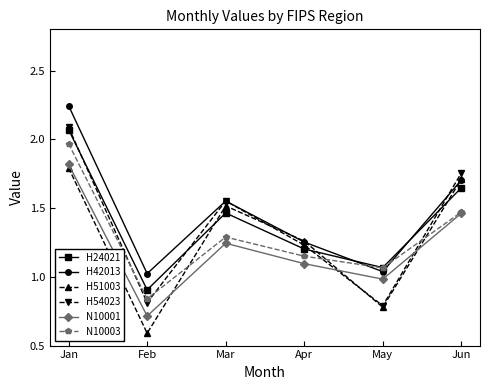

At which category does N10001 reach its first local valley?

Feb